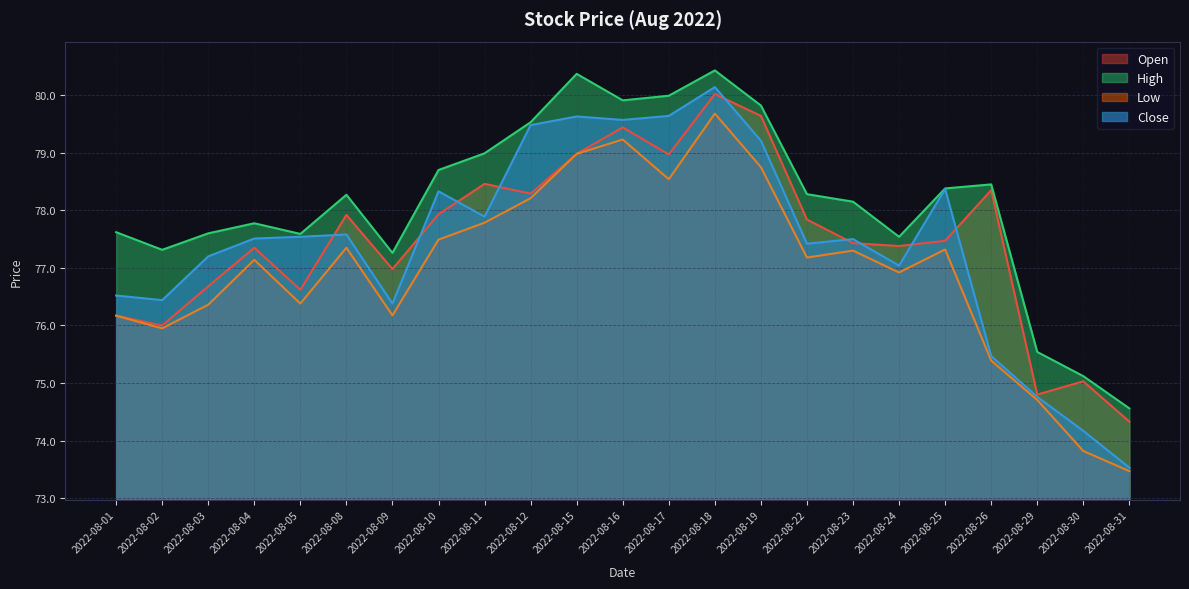

What is the maximum value for Open?

80.0